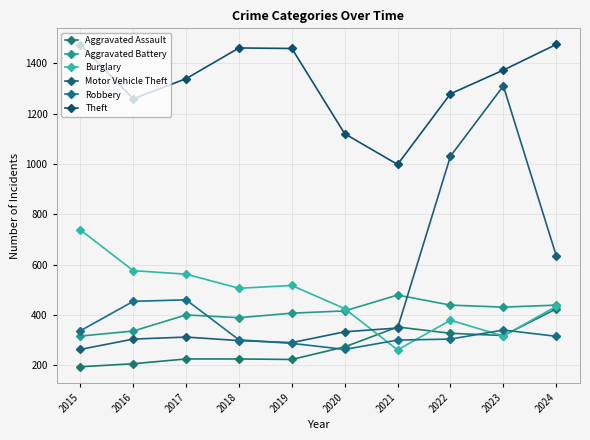

True or false: Aggravated Assault and Theft intersect in this chart.

False